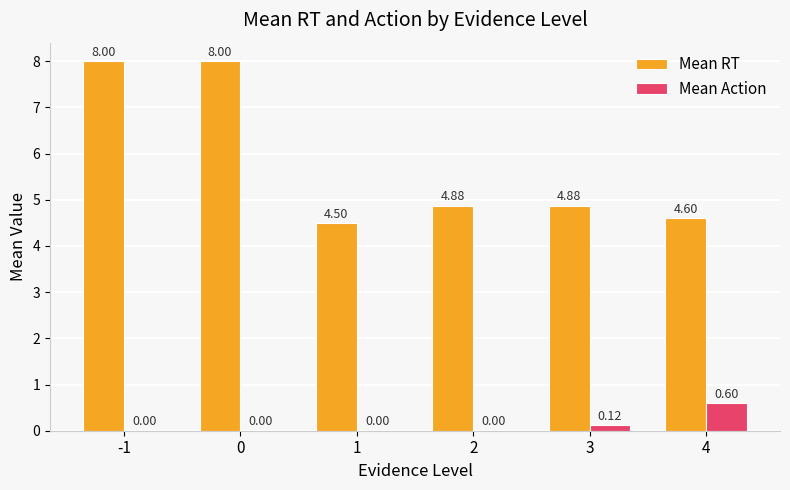

Between -1 and 3, which series saw the biggest shift?

Mean RT